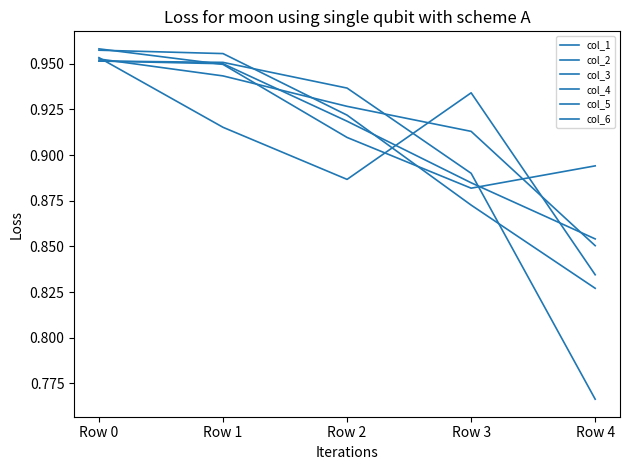

Does the chart have visible grid lines?

No